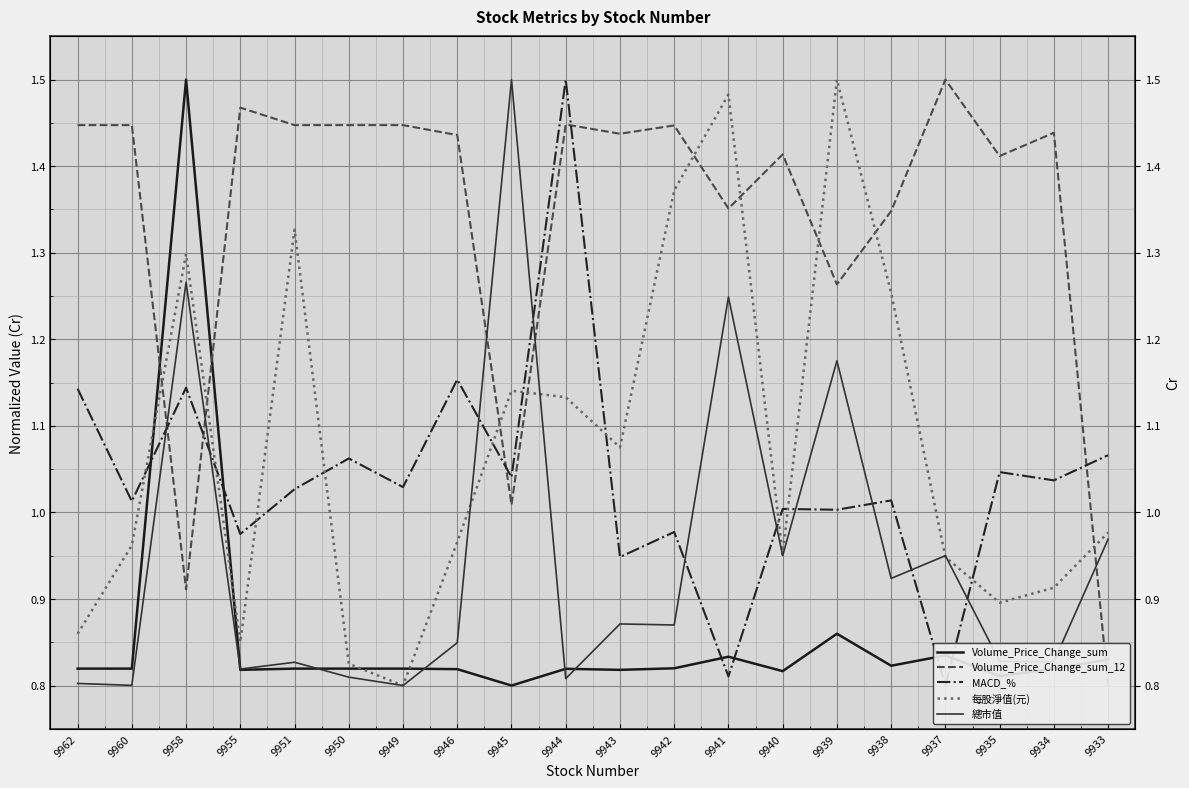

True or false: MACD_% and Volume_Price_Change_sum_12 cross at least once.

True